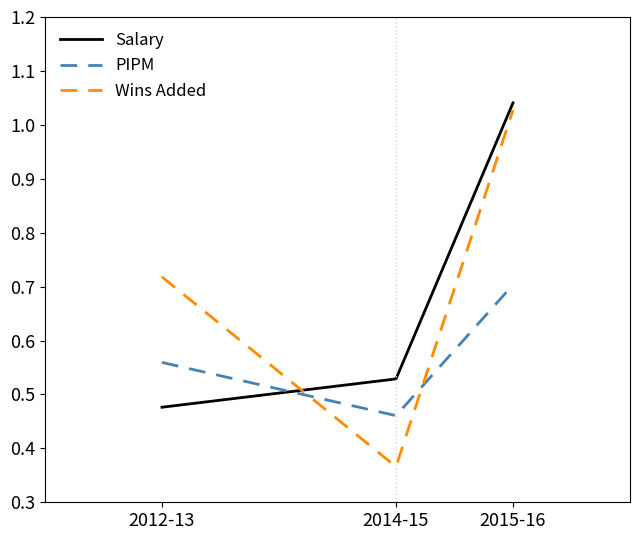

What position from the left is 2012-13?

1